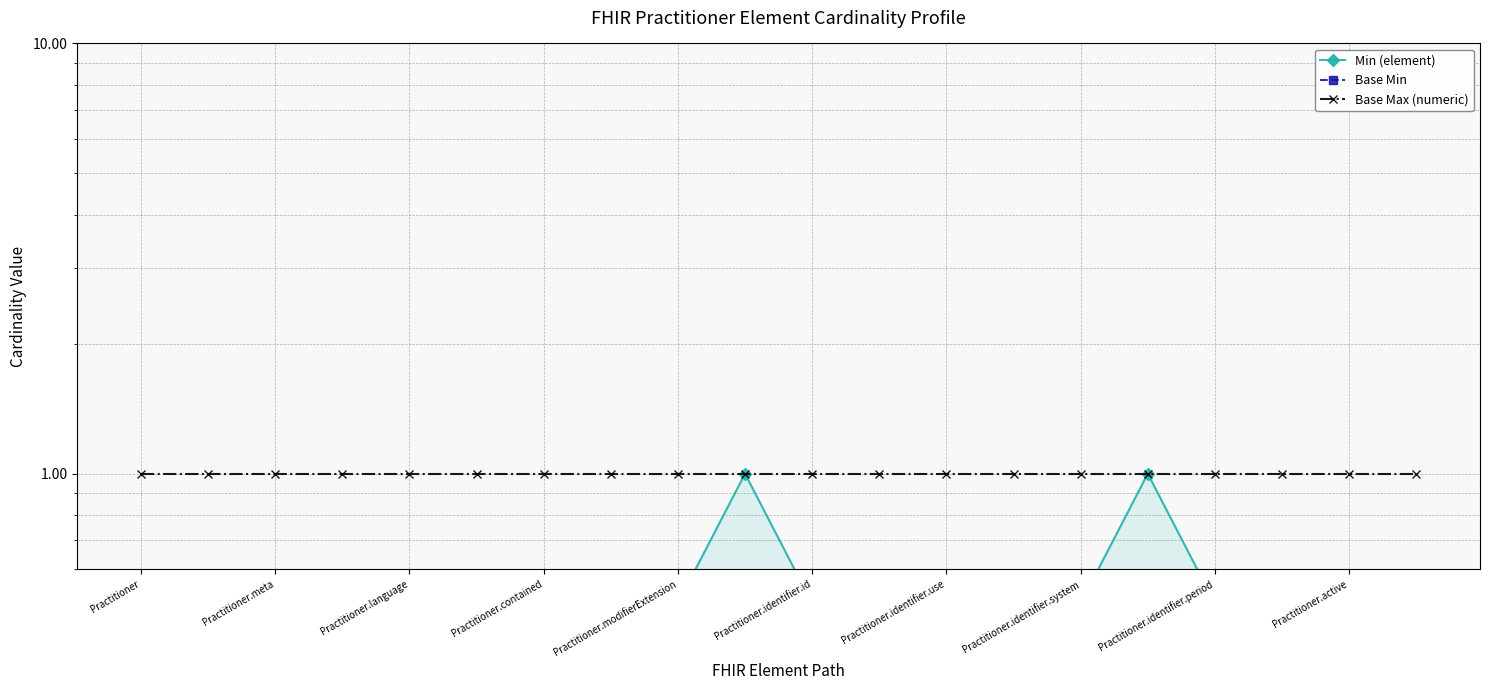

Reading left to right, transcribe all the data shown in this chart.

Min (element): 0.5	0.5	0.5	0.5	0.5	0.5	0.5	0.5	0.5	1.0	0.5	0.5	0.5	0.5	0.5	1.0	0.5	0.5	0.5	0.5
Base Min: 0.5	0.5	0.5	0.5	0.5	0.5	0.5	0.5	0.5	0.5	0.5	0.5	0.5	0.5	0.5	0.5	0.5	0.5	0.5	0.5
Base Max (numeric): 1.0	1.0	1.0	1.0	1.0	1.0	1.0	1.0	1.0	1.0	1.0	1.0	1.0	1.0	1.0	1.0	1.0	1.0	1.0	1.0